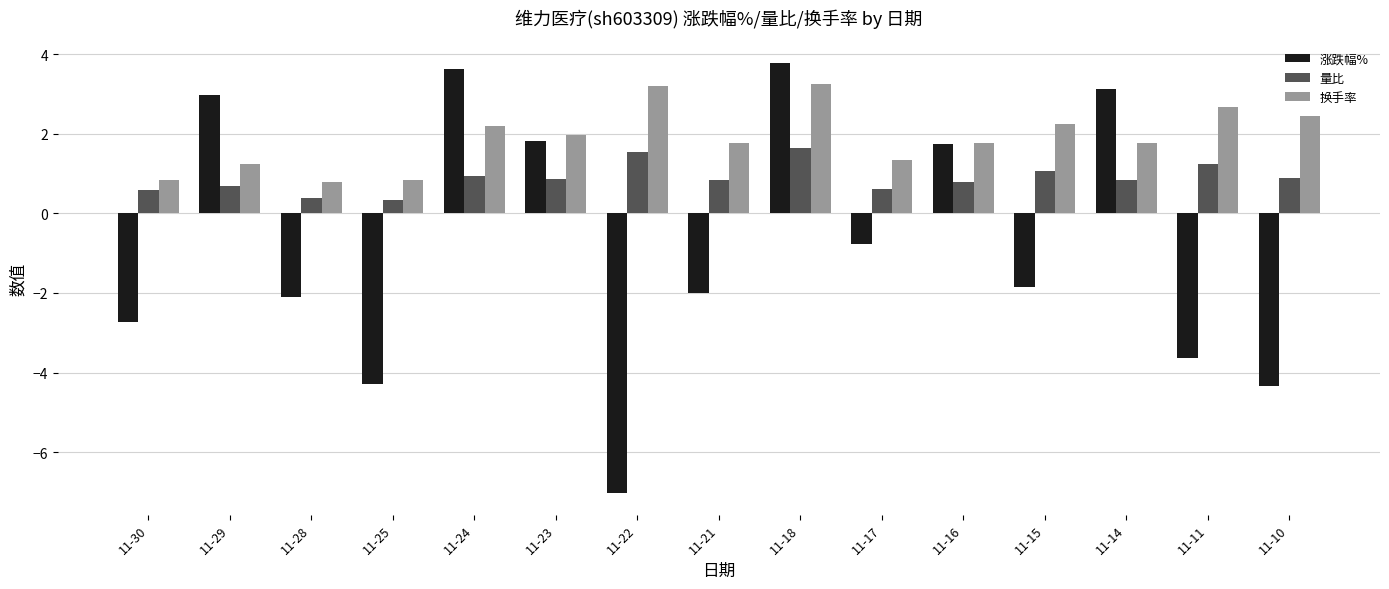

The 涨跌幅% series shows 1.8 at 11-16. True or false?

True